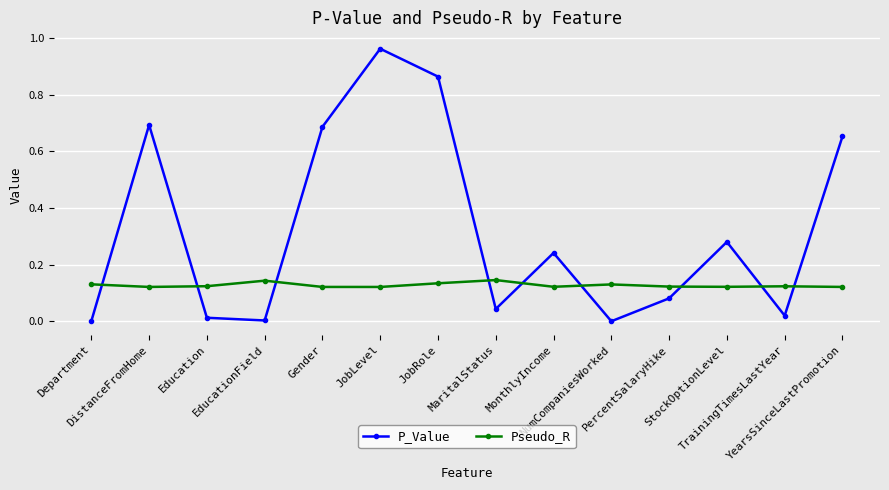

Which series has the widest spread of values?

P_Value